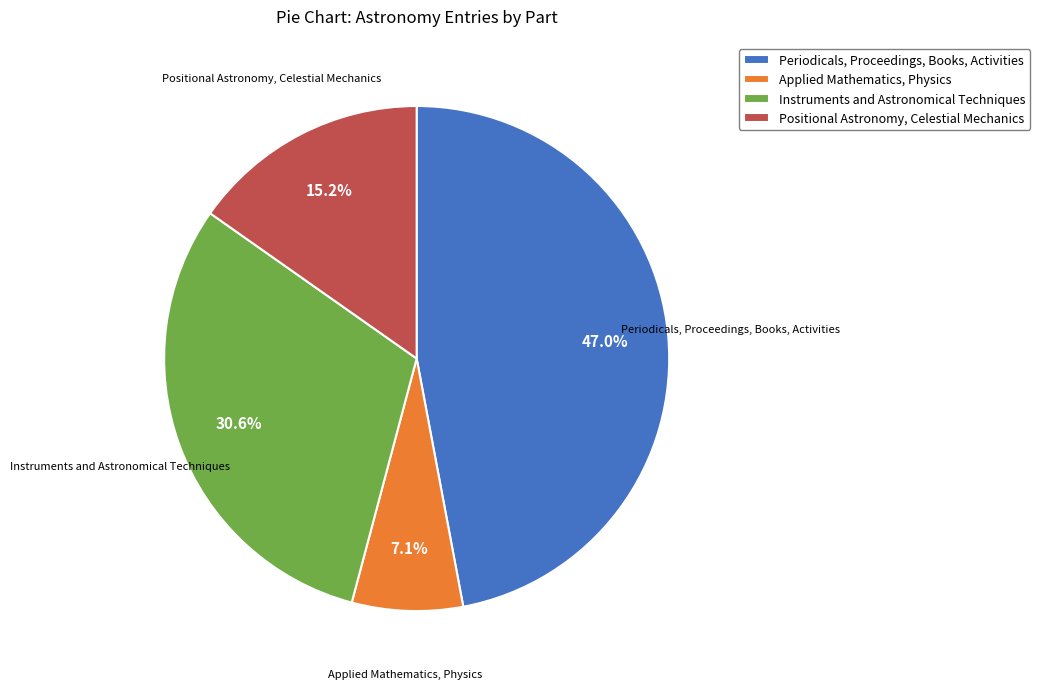

Does any single category account for the majority?

No